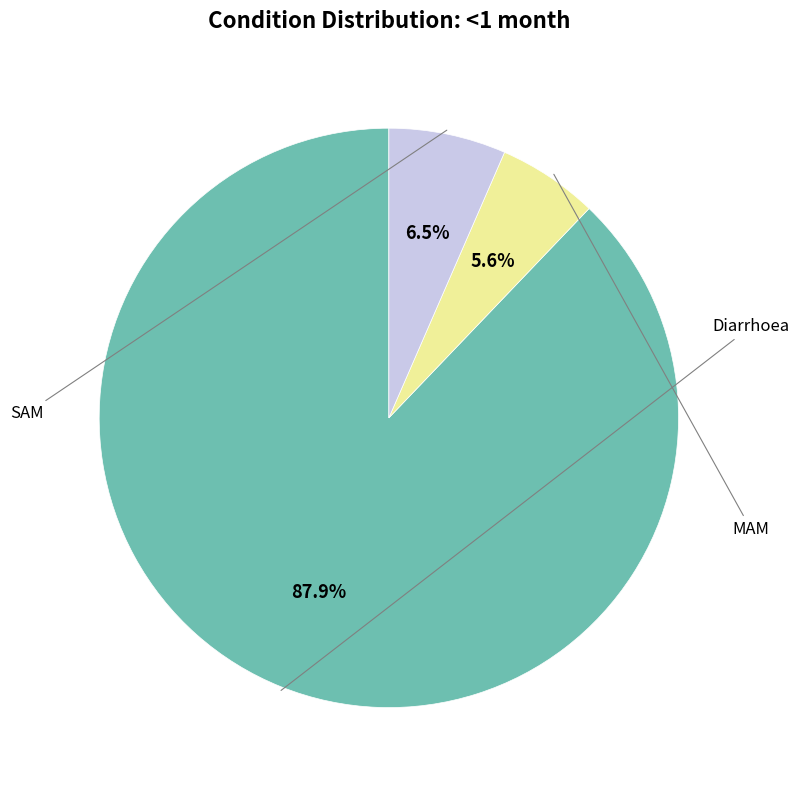

How many slices are in this pie chart?

3